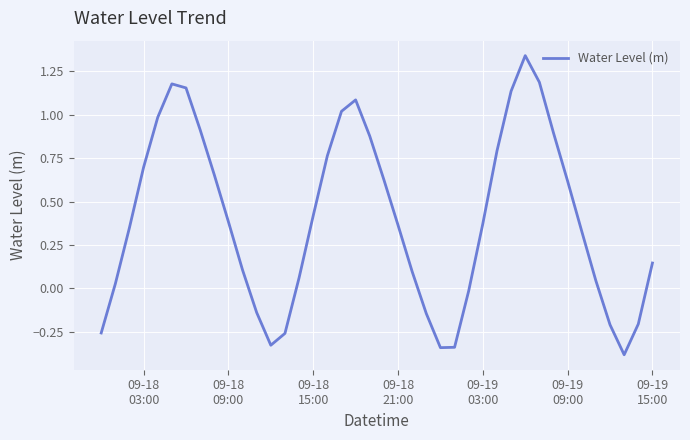

How many values are below 0?

11